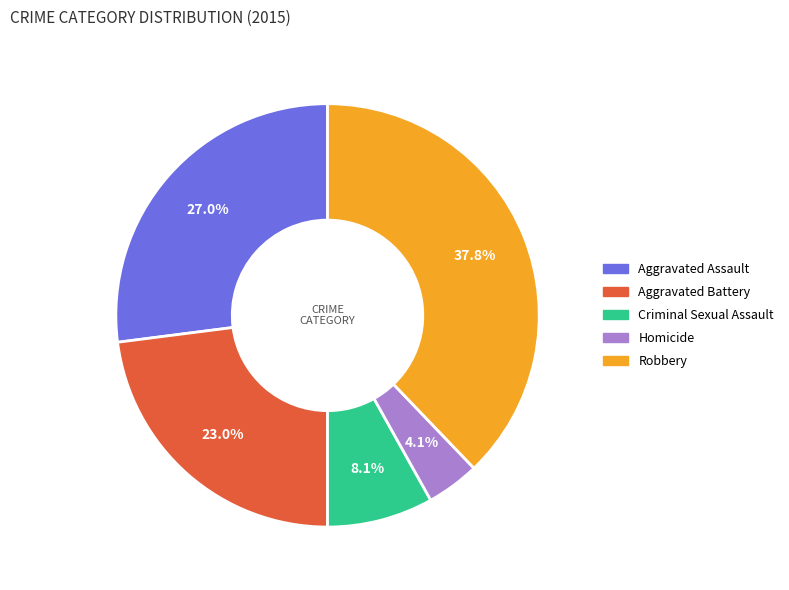

What portion of the pie excludes Homicide?

95.9%